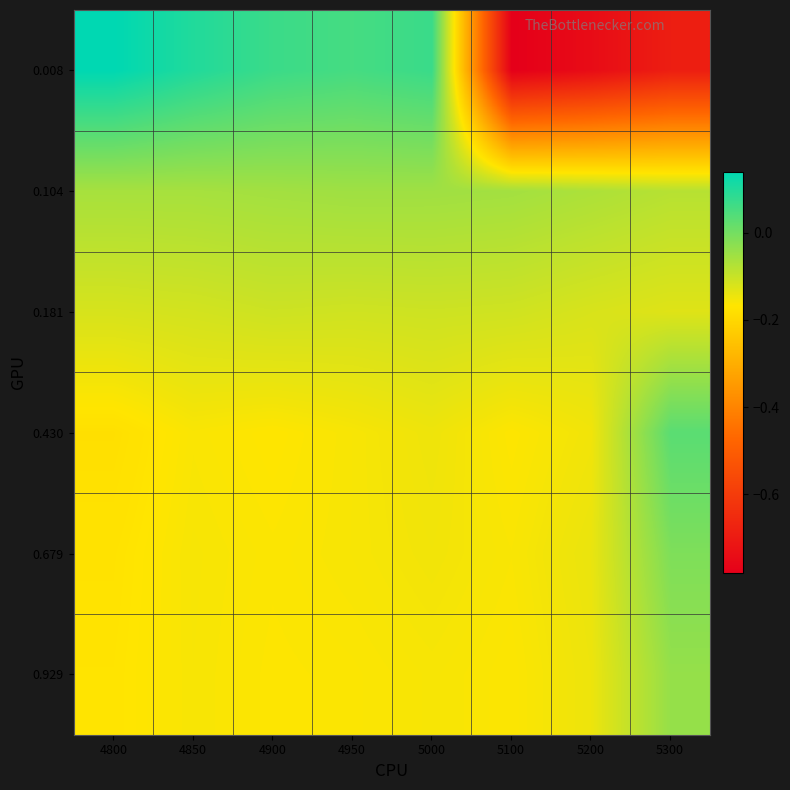

What is the smallest value displayed?

-0.8